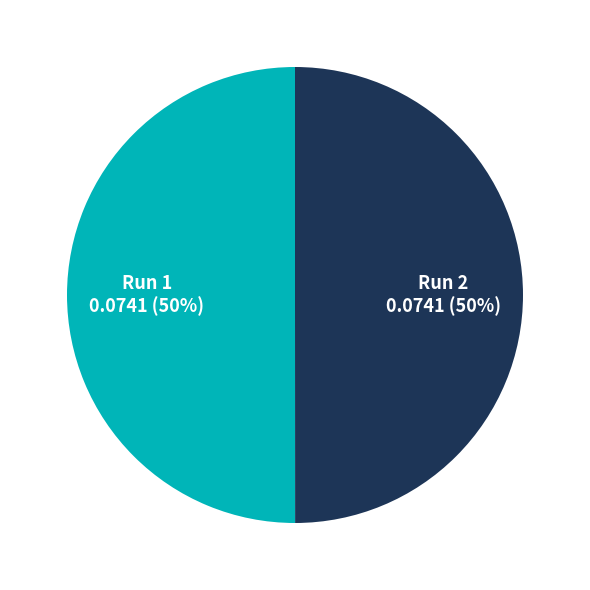

How many segments does this pie chart have?

2